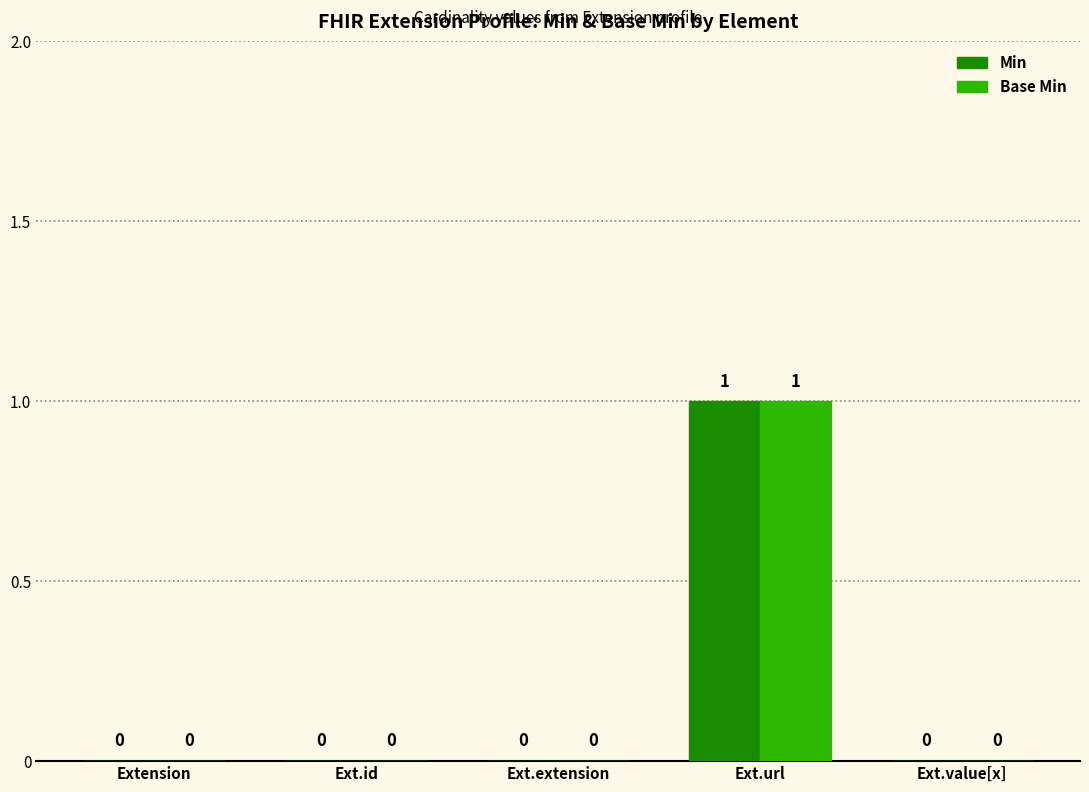

Is it true that Base Min equals 0 at Extension?

True